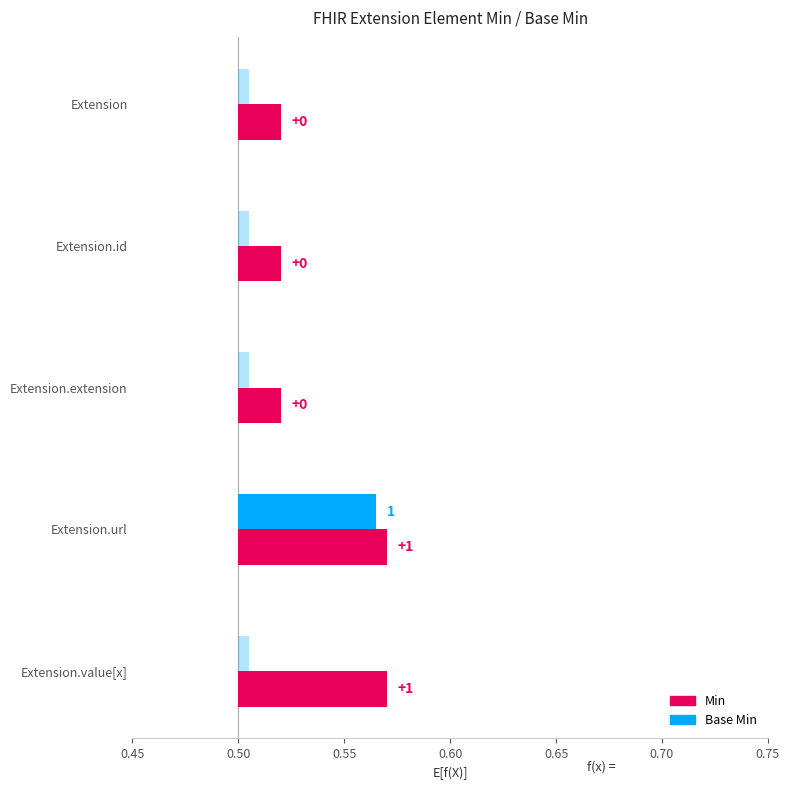

Reading left to right, list all the values displayed in this chart.

Min: 0	0	0	1	1
Base Min: 0	0	0	1	0